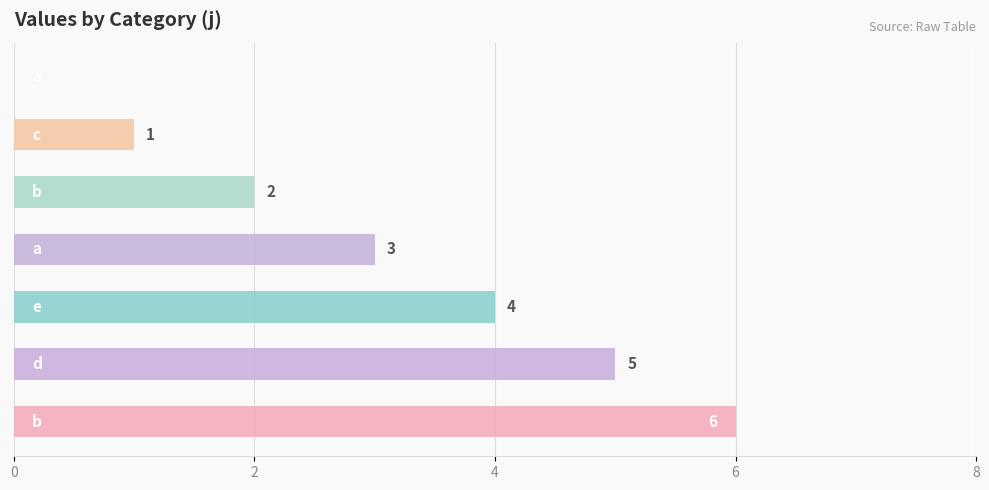

What is the sum of all values?

21